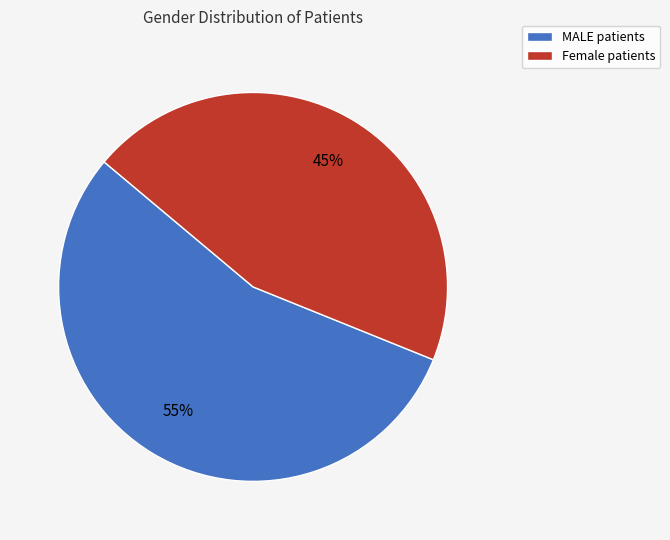

Rank the categories by value from lowest to highest.

Female, MALE